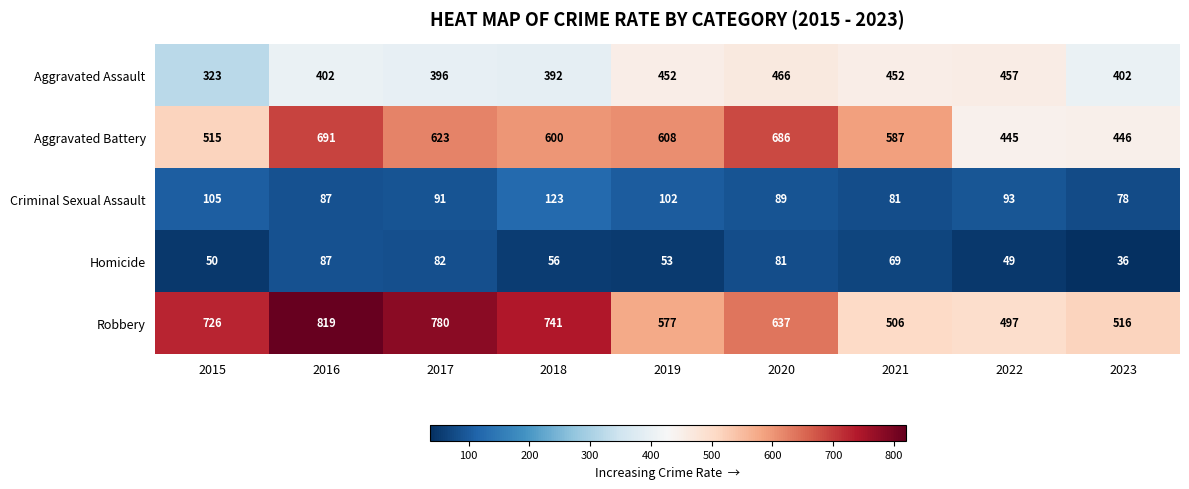

At which label is Aggravated Battery closest to 568?

2021